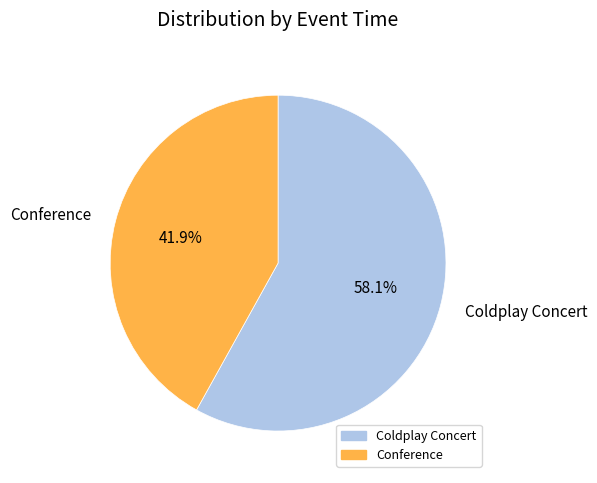

Is it true that Conference is 56% of the pie?

False